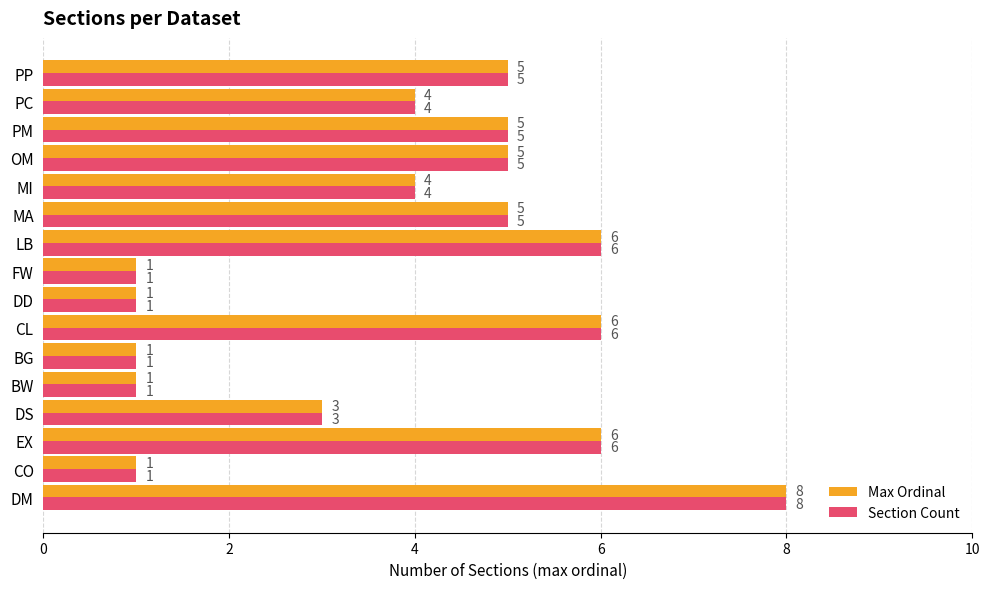

The Max Ordinal series shows 1 at CO. True or false?

True